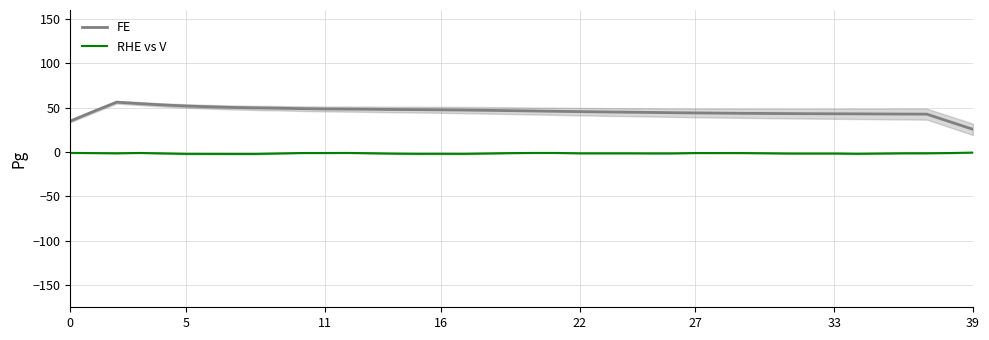

What are all the series names shown in the legend?

FE, RHE vs V